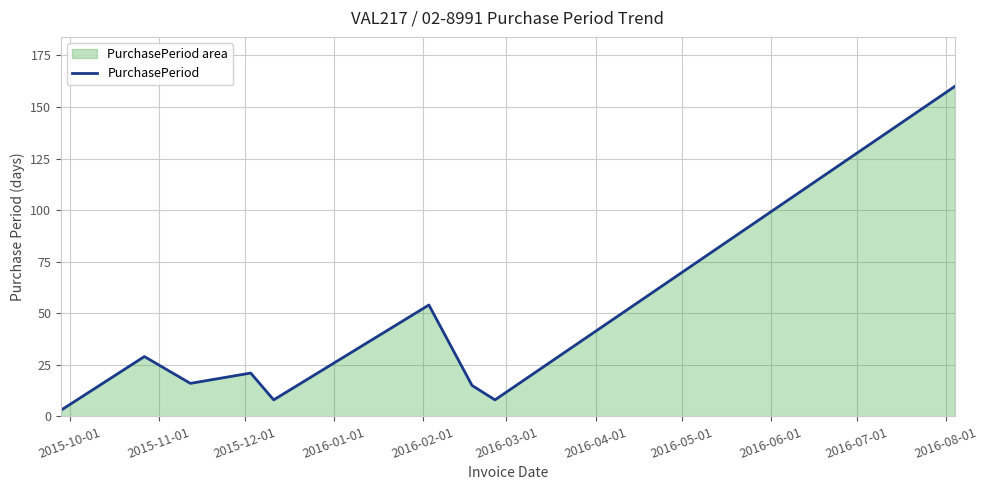

Does the chart display data point markers on the line(s)?

No